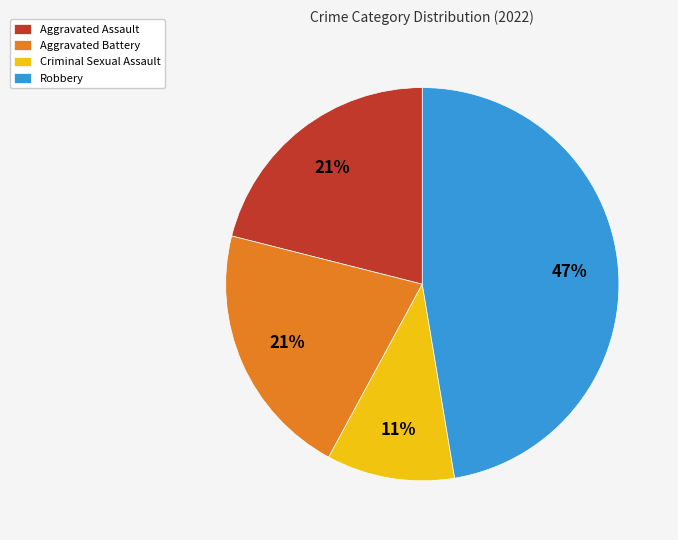

Does Criminal Sexual Assault represent more than half of the total?

No